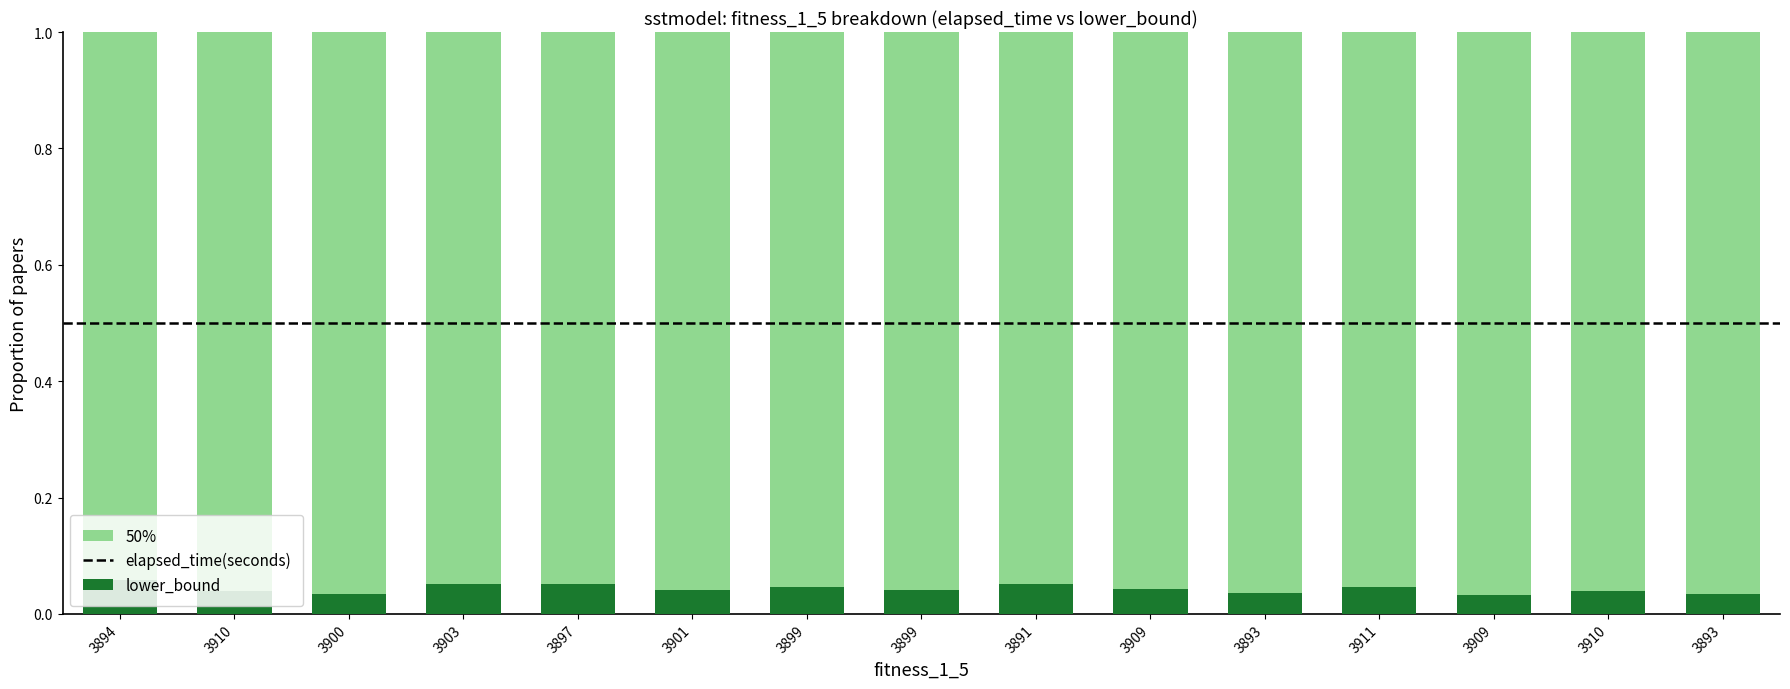

Are the bars grouped side by side (vs. stacked)?

No